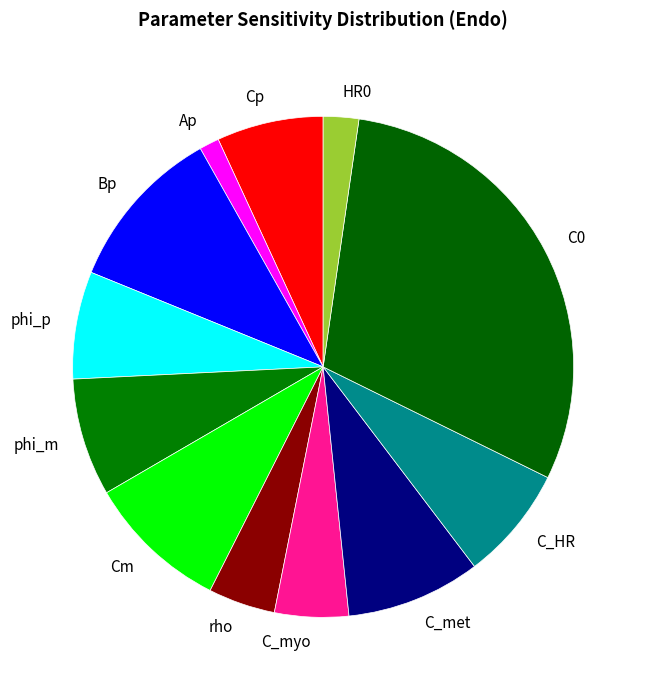

True or false: C_met accounts for 16% of the total.

False